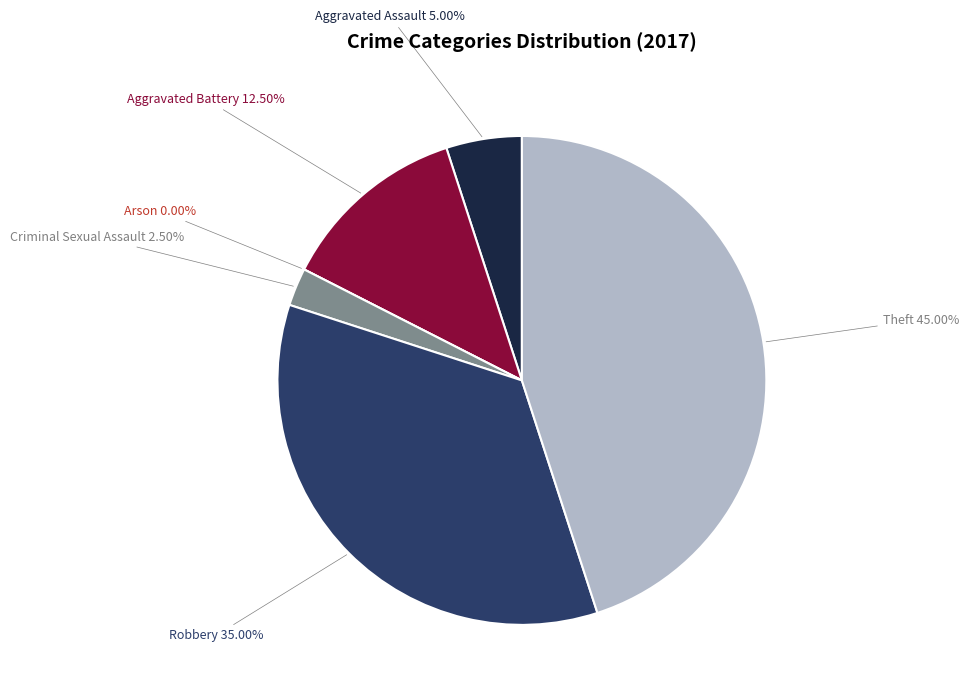

True or false: Criminal Sexual Assault accounts for 2% of the total.

True